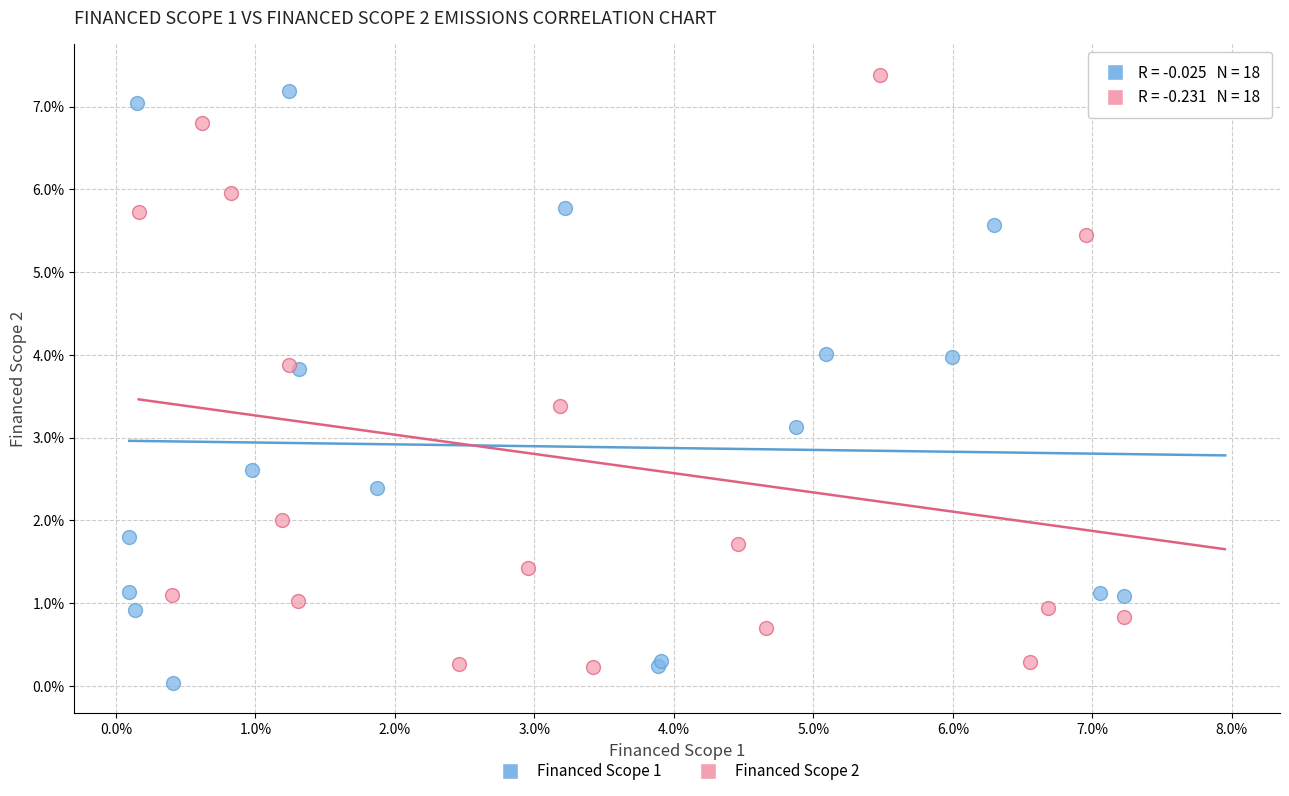

What are all the series names shown in the legend?

Financed Scope 1, Financed Scope 2